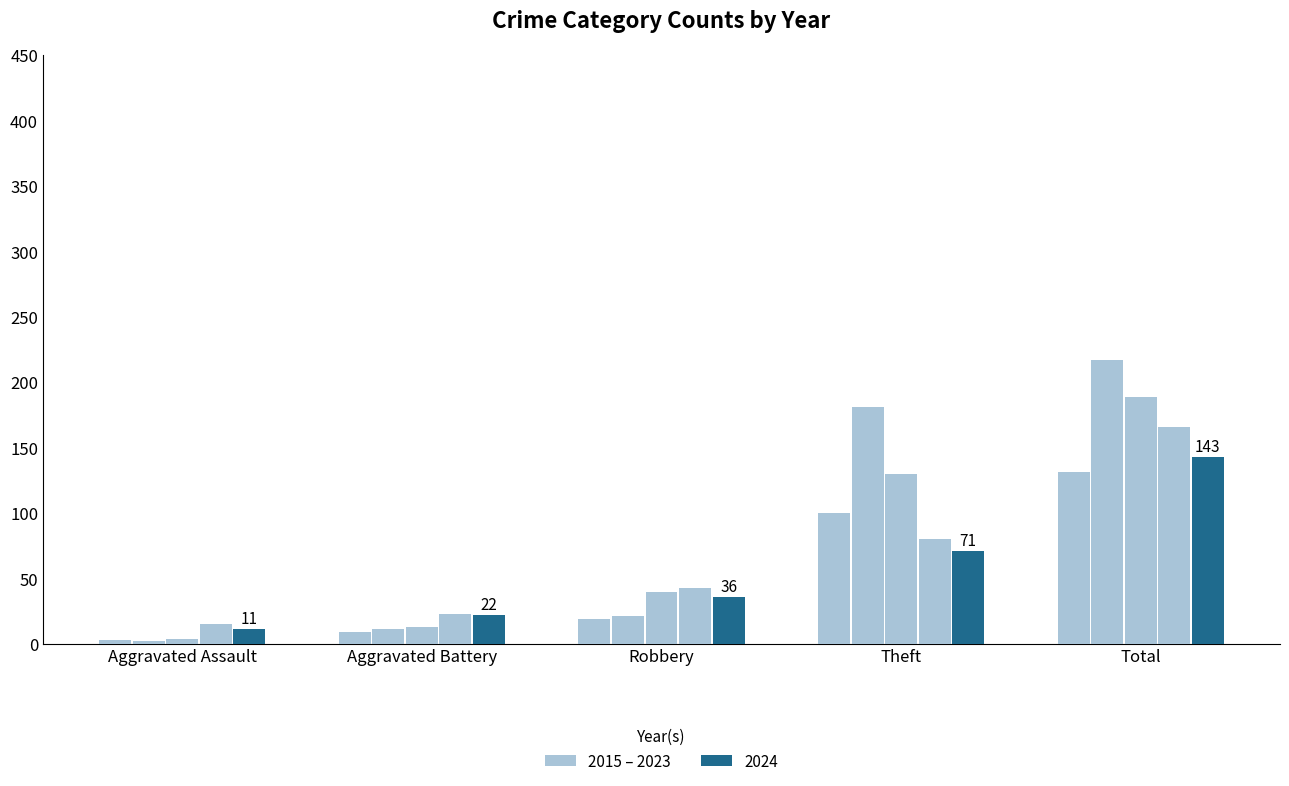

What is the label of the 2nd bar from the left?

Aggravated Battery